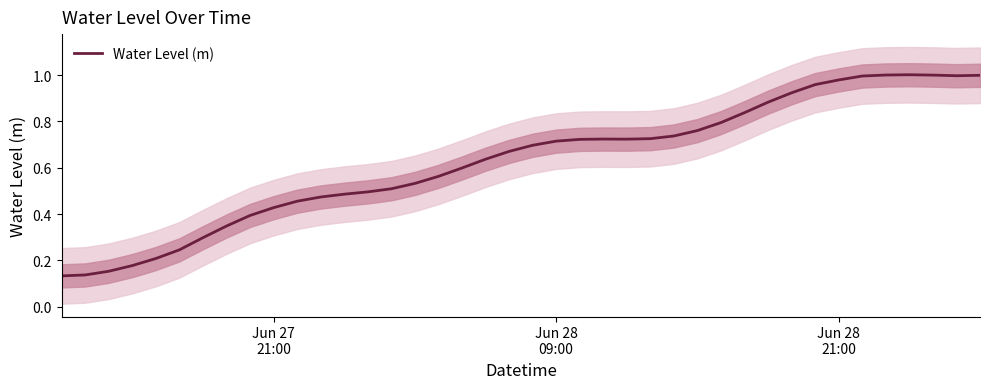

How many points are lower than both their immediate neighbors (excluding endpoints)?

2